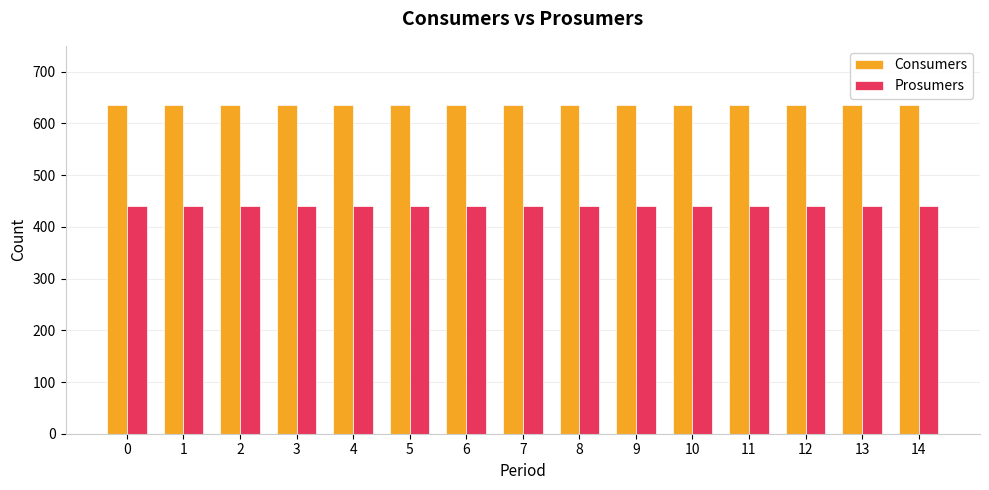

What is the value of the Prosumers bar at the 7th from the left?

440